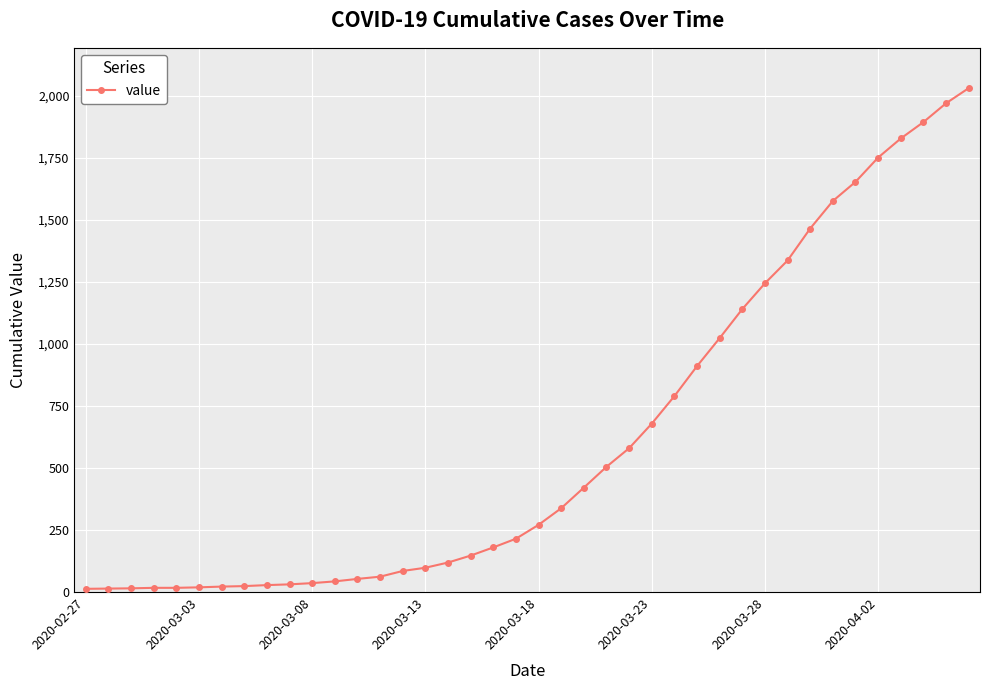

What is the average value?

616